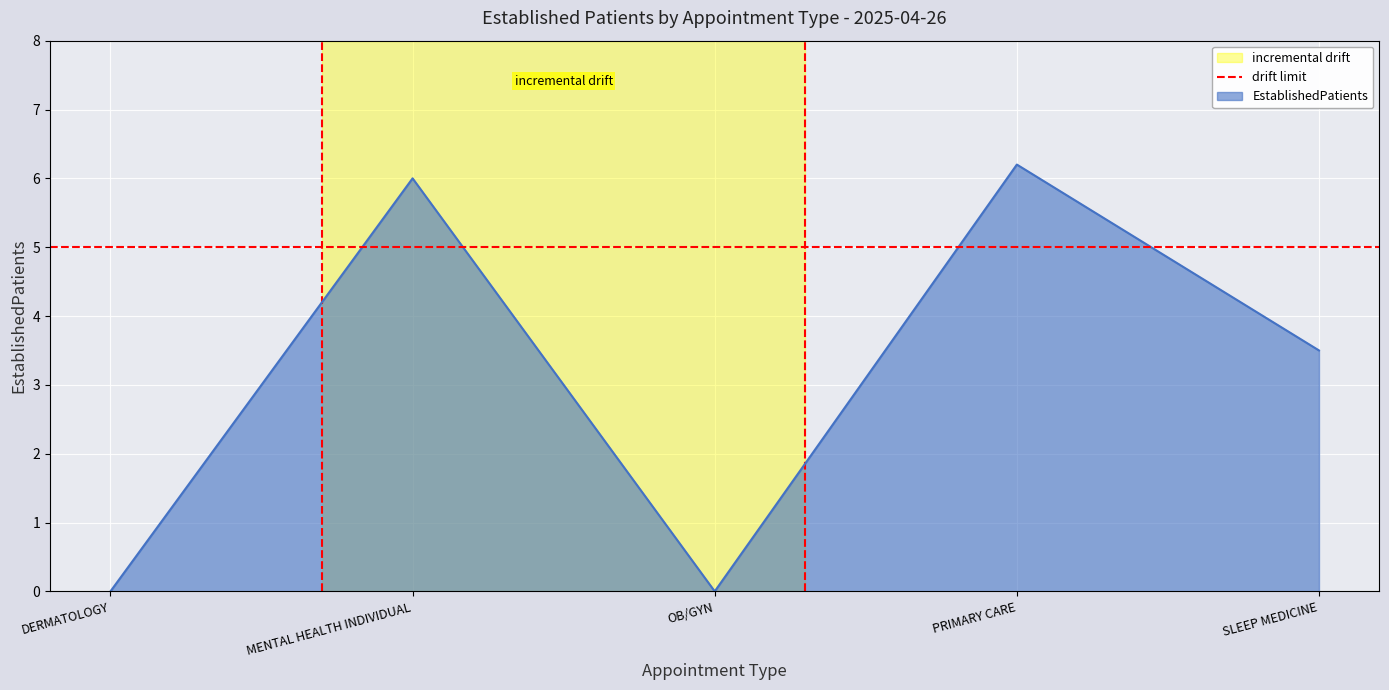

What is the average value?

3.1